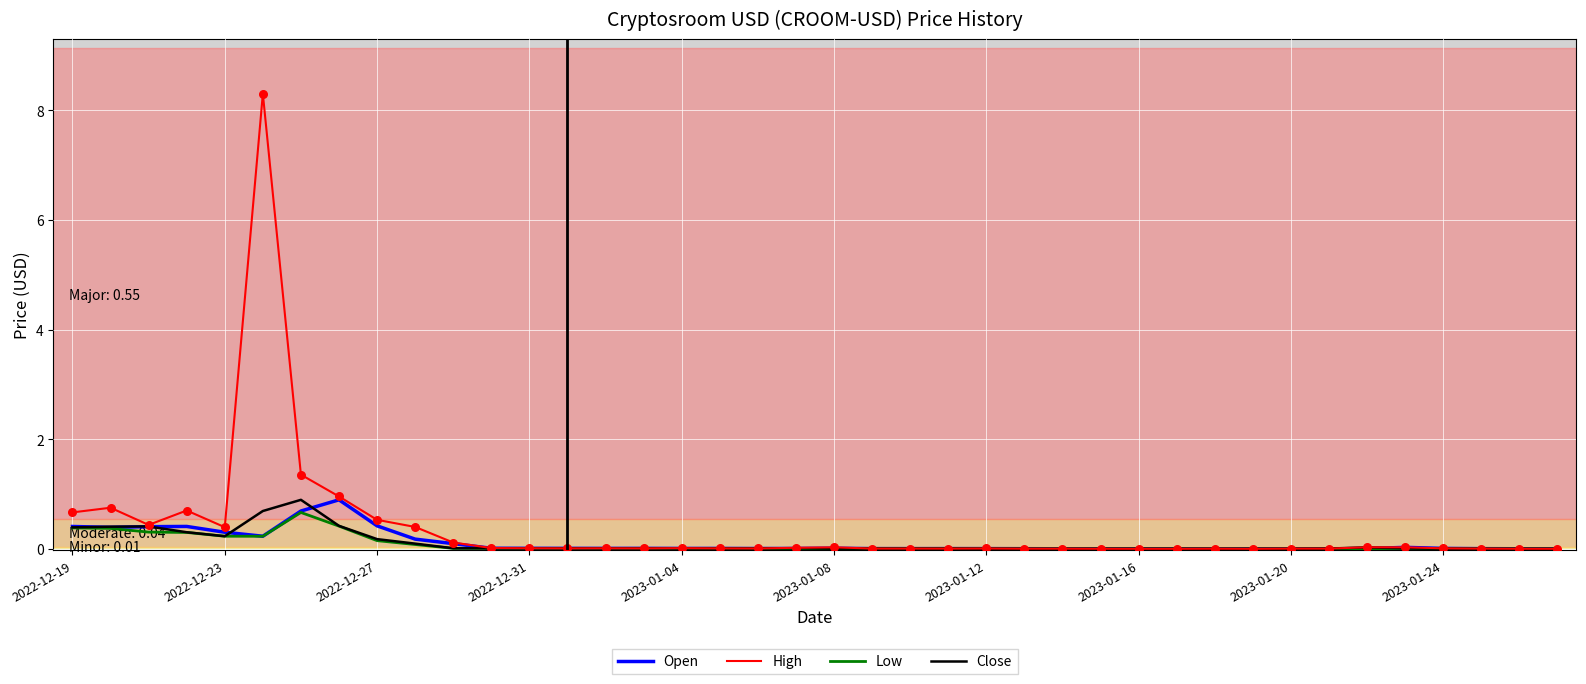

What are all the series names shown in the legend?

Open, High, Low, Close